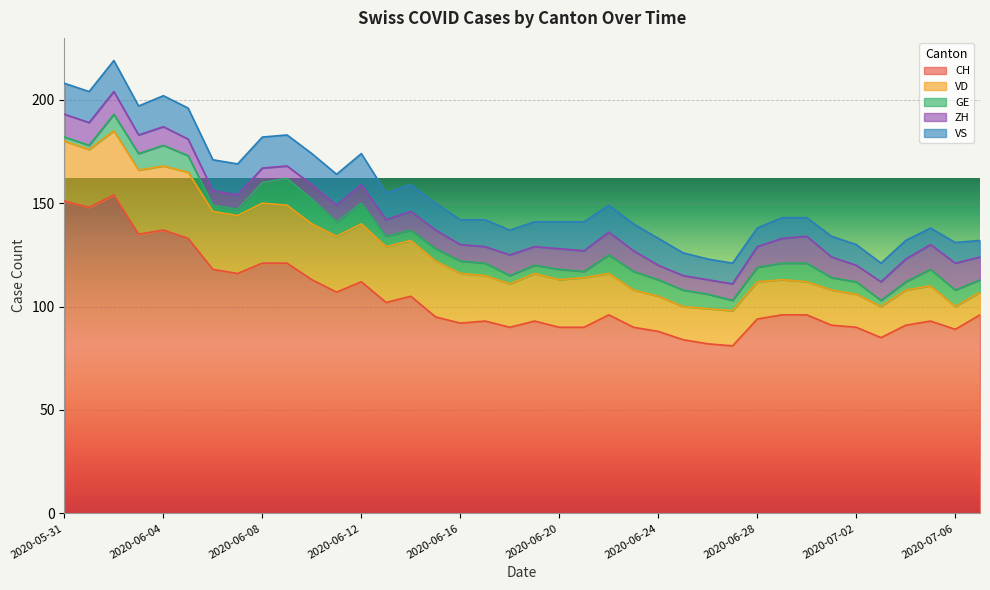

True or false: VS has more than 0 interior local peaks.

True